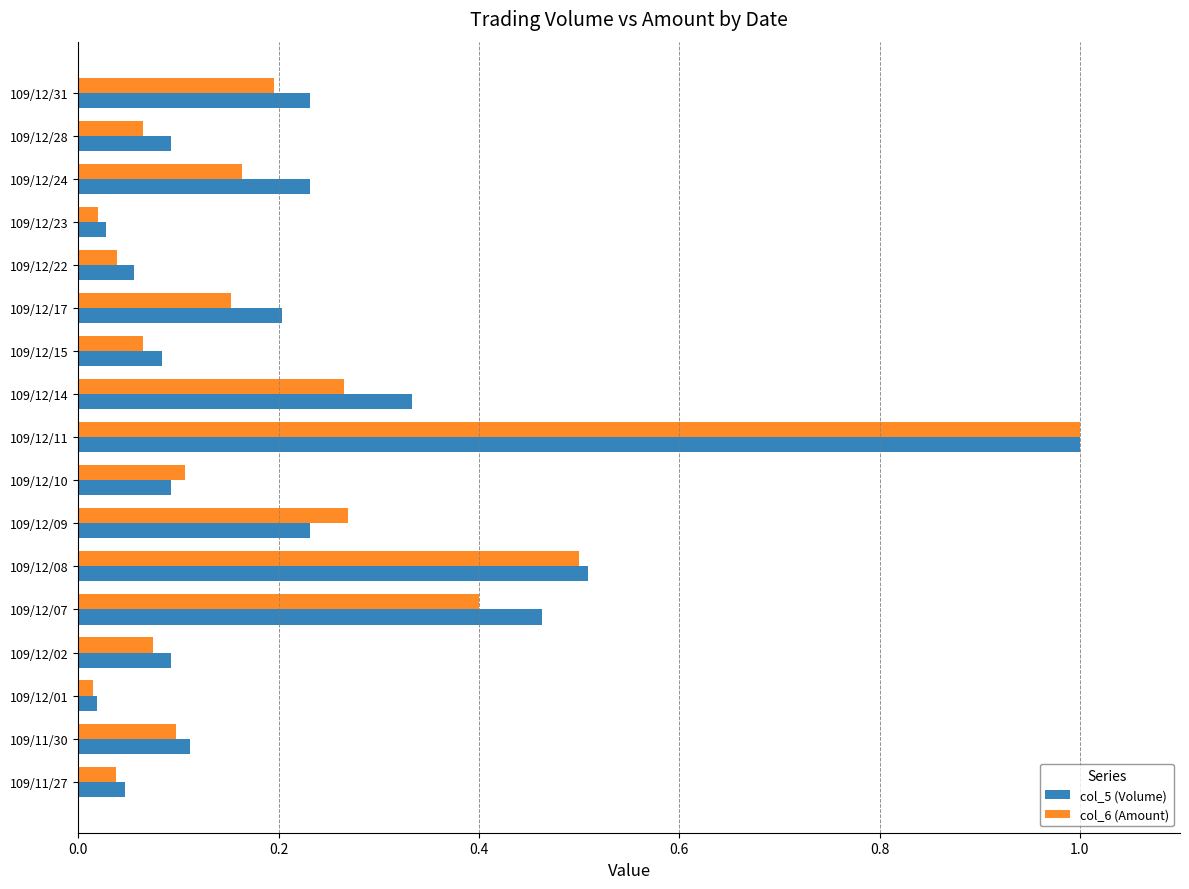

True or false: col_5 (Volume) has a value of 0.1 at 109/12/09.

False